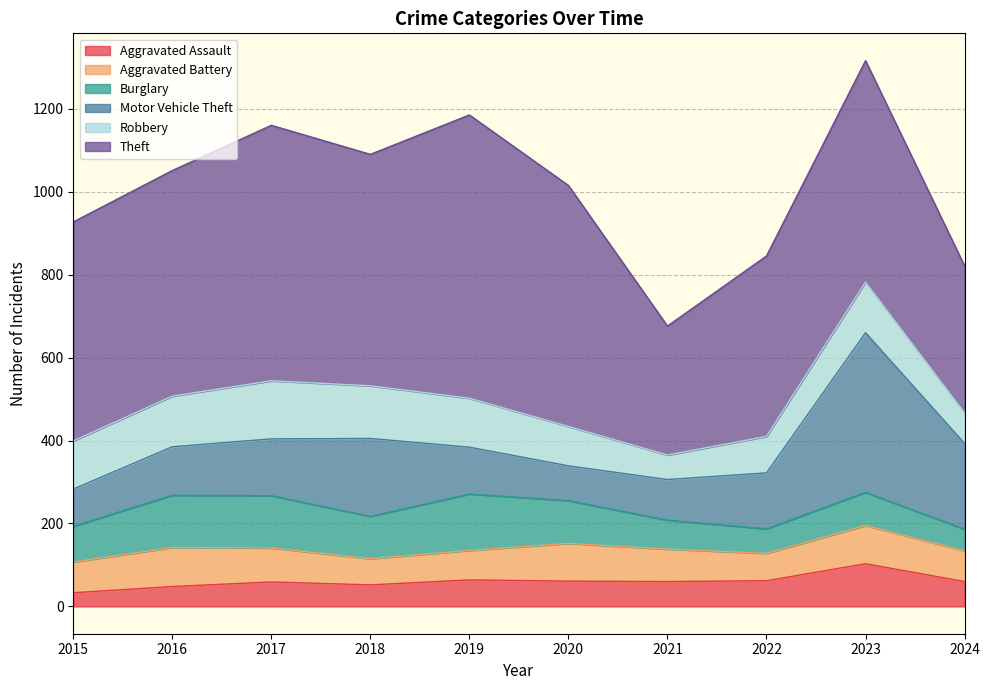

At 2020, list the series in order from largest to smallest.

Theft, Burglary, Robbery, Aggravated Battery, Motor Vehicle Theft, Aggravated Assault